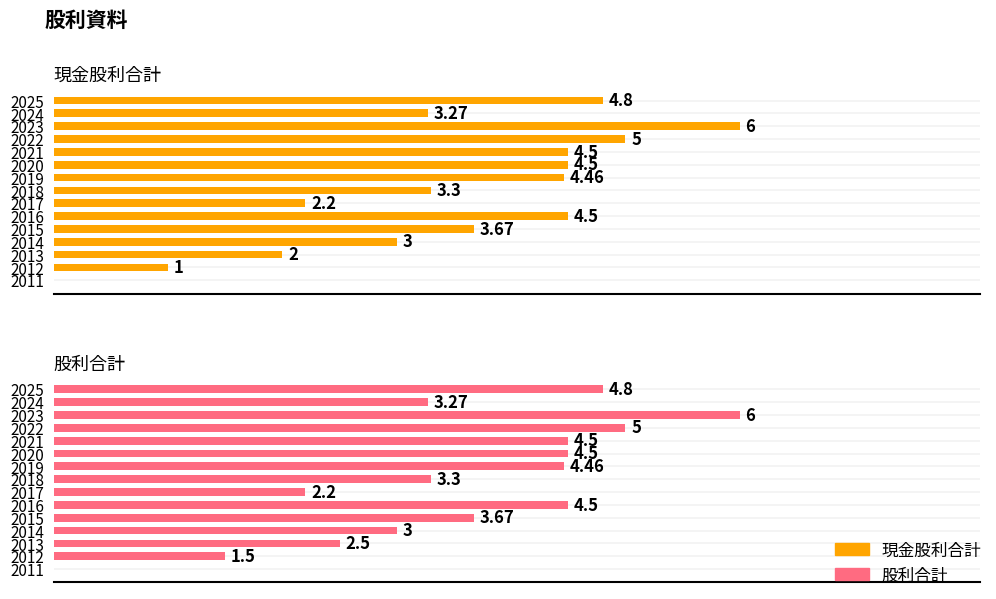

Between 2017 and 2014, which series saw the biggest shift?

現金股利合計